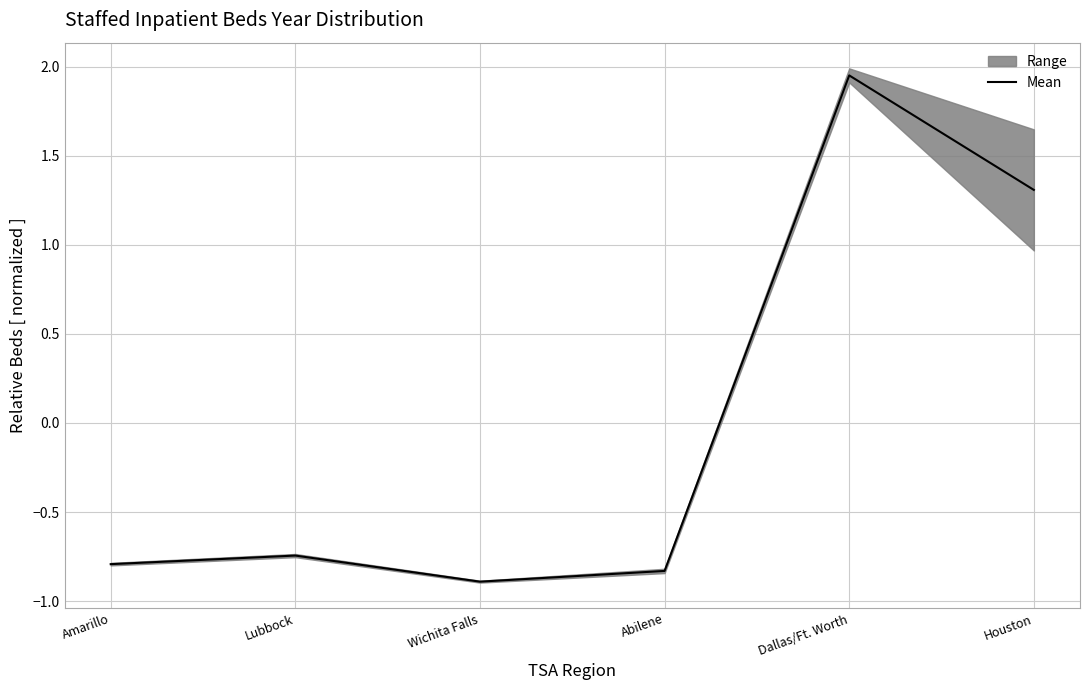

Which category has the lowest value across all series?

Wichita Falls